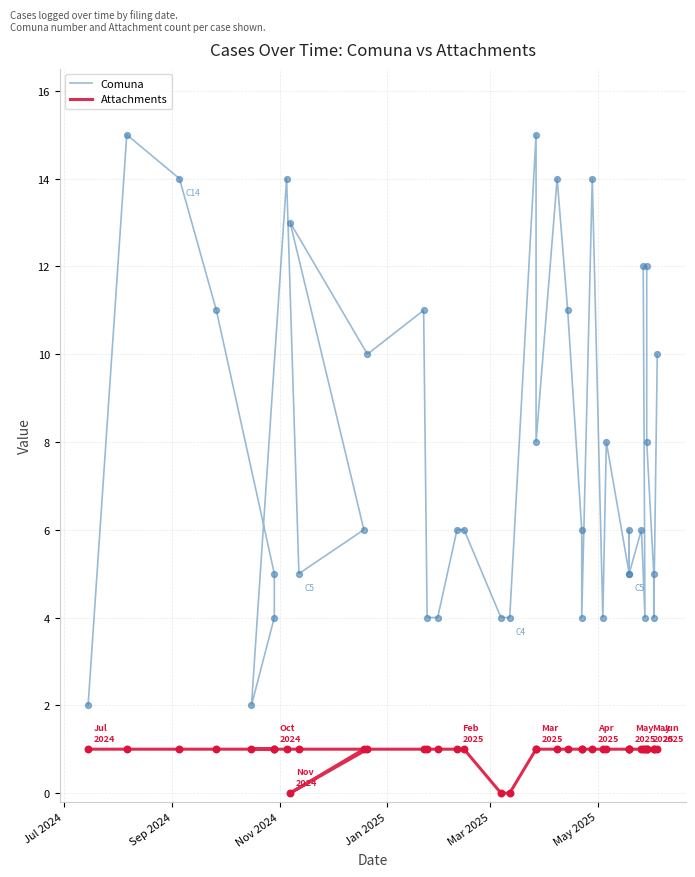

Which series contains the highest Y value?

Comuna